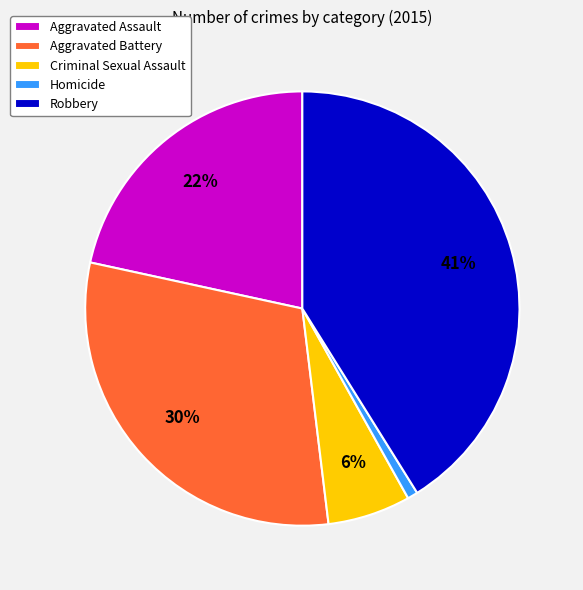

Which slice is the smallest?

Homicide